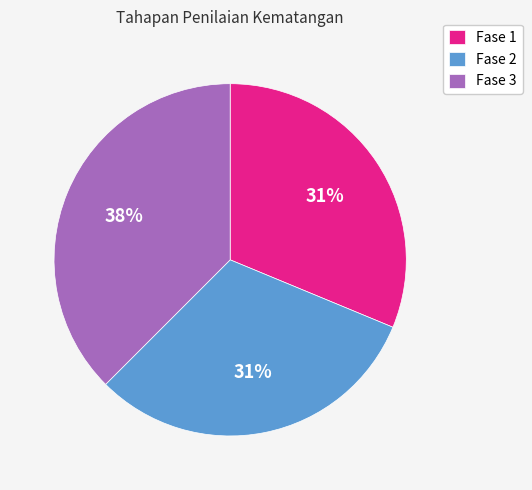

What percentage is the Fase 2 slice, to the nearest percent?

31%